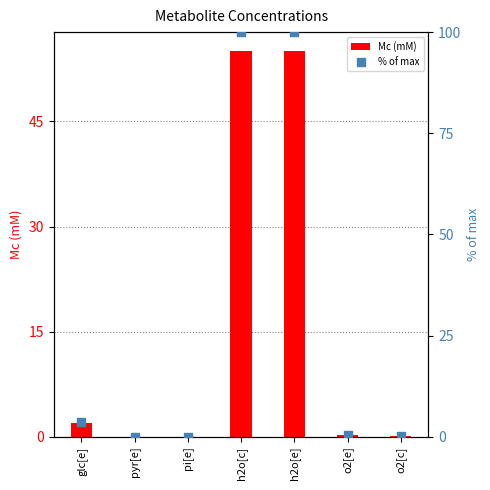

At how many categories does at least one series exceed 57?

2